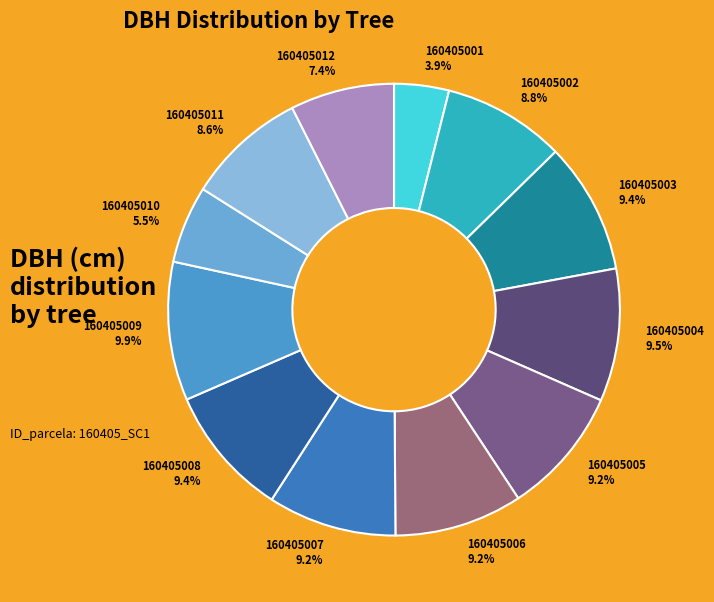

Is there any slice that represents more than half of the pie?

No